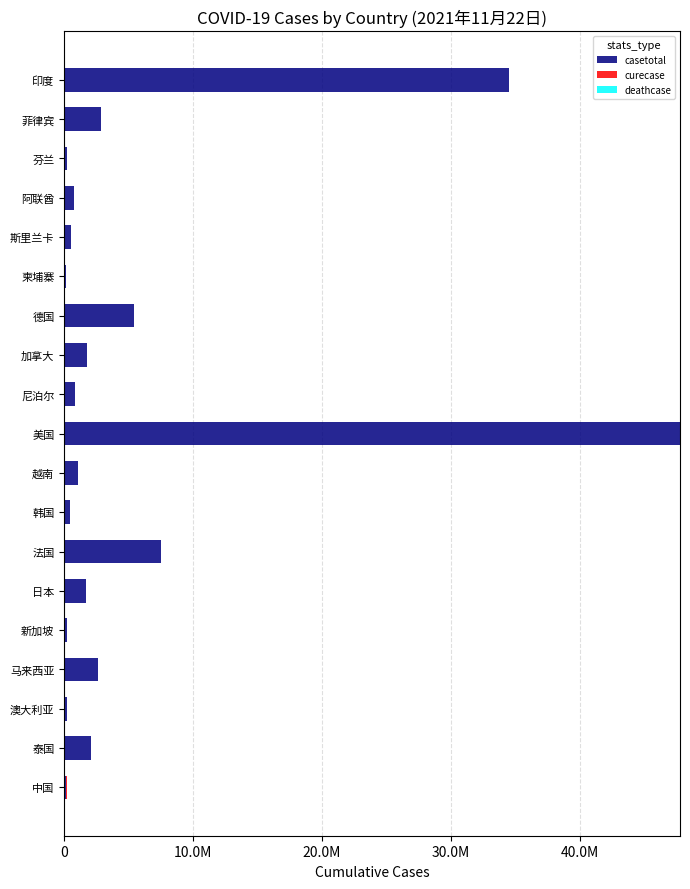

At how many categories does at least one series exceed 10595748?

2